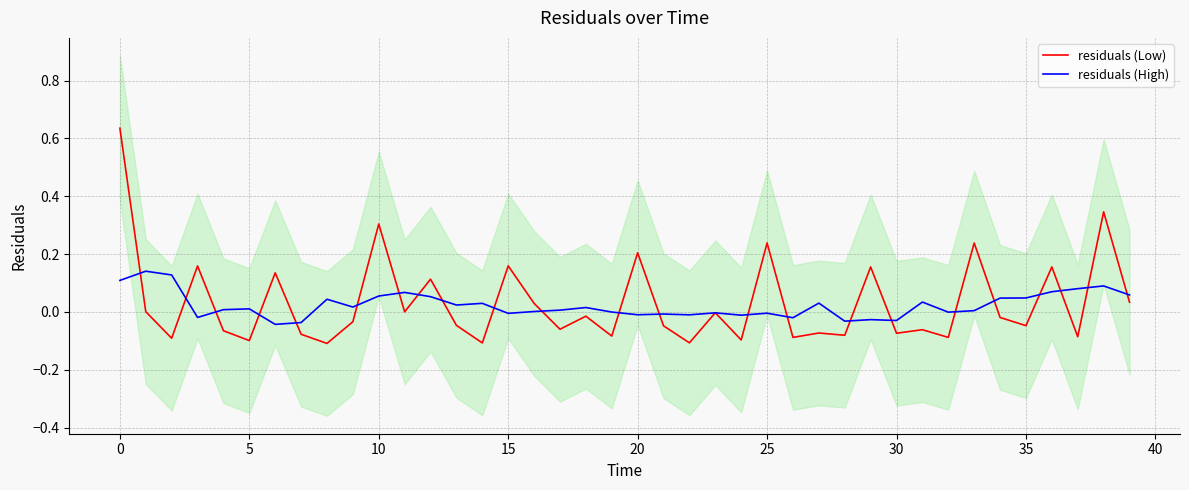

What is the label of the 24th point from the left?

23